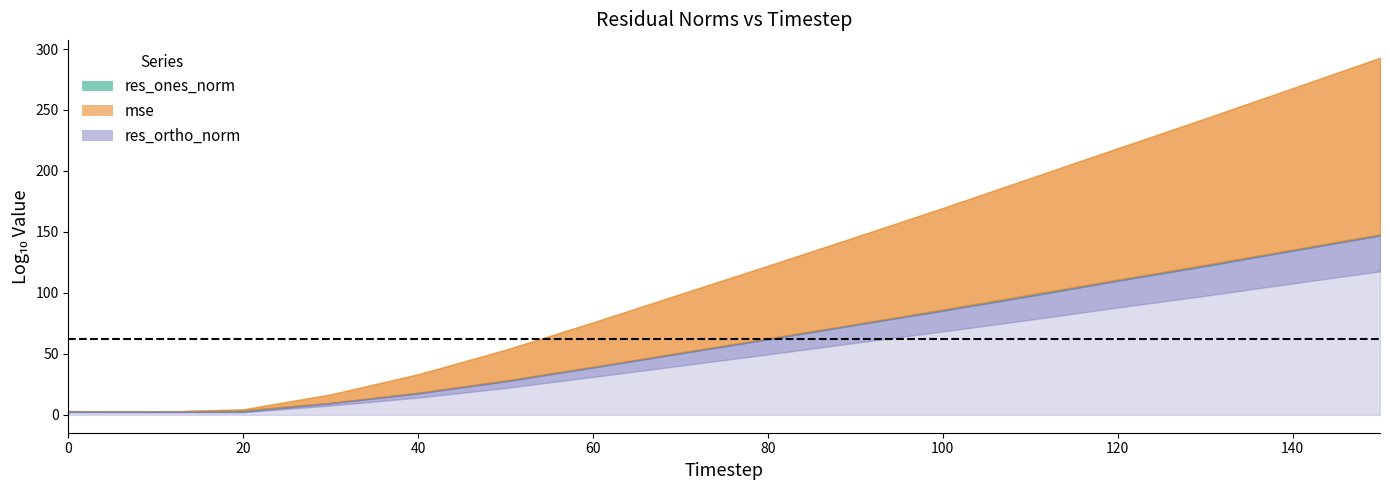

Which series has the largest total across all categories?

mse